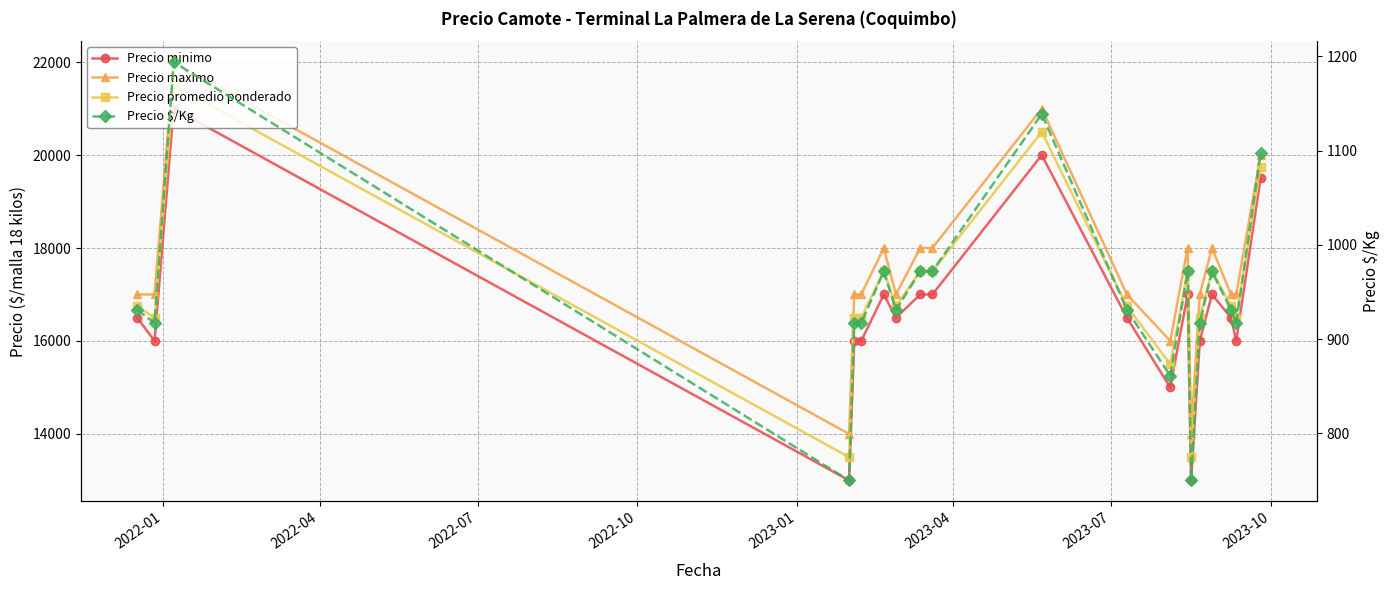

What is the sum of all Precio $/Kg values?

18960